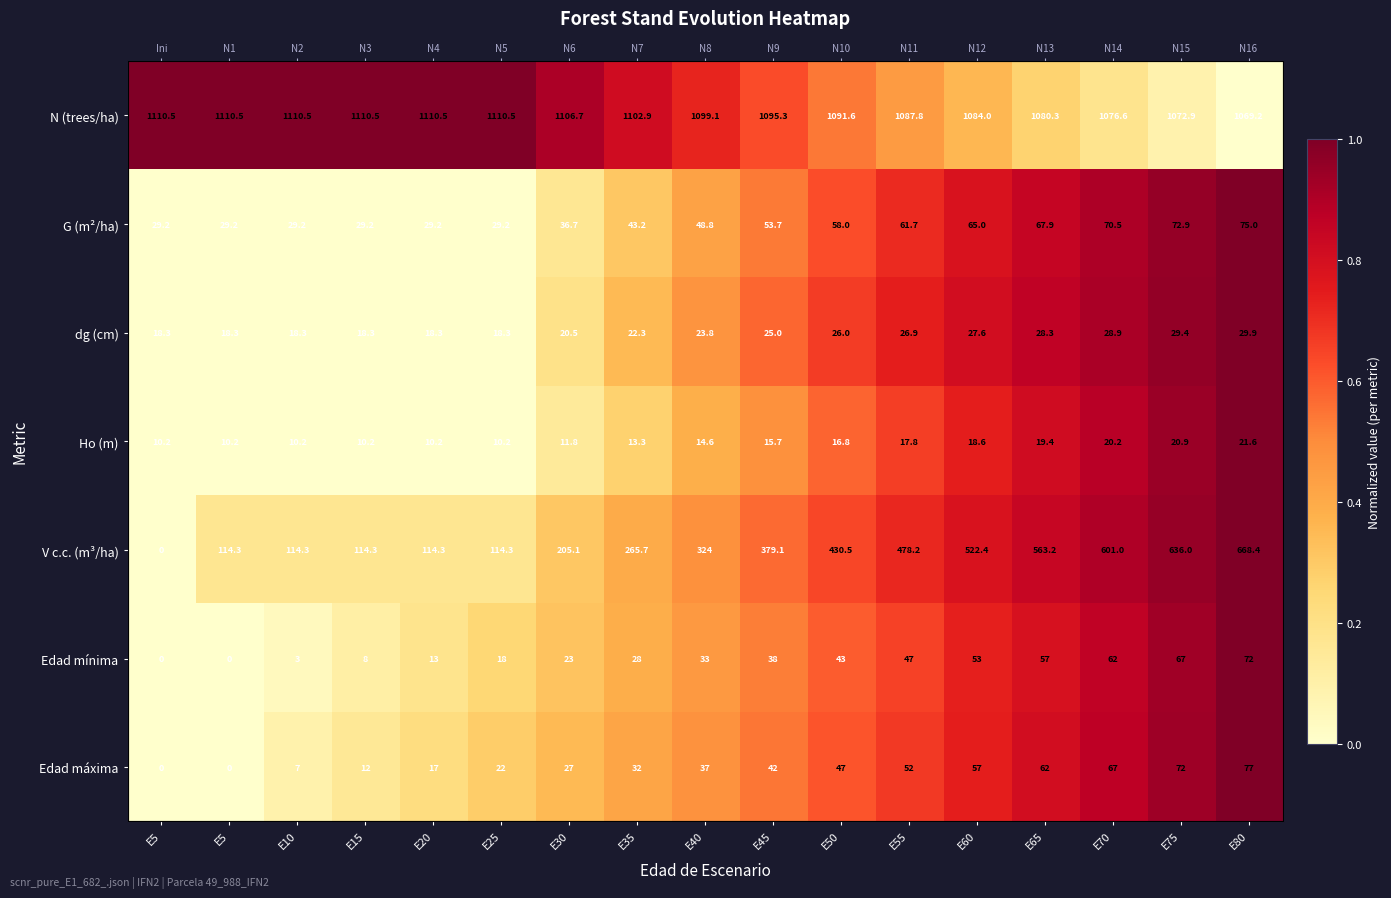

The N (trees/ha) series shows 0.4 at E55. True or false?

True